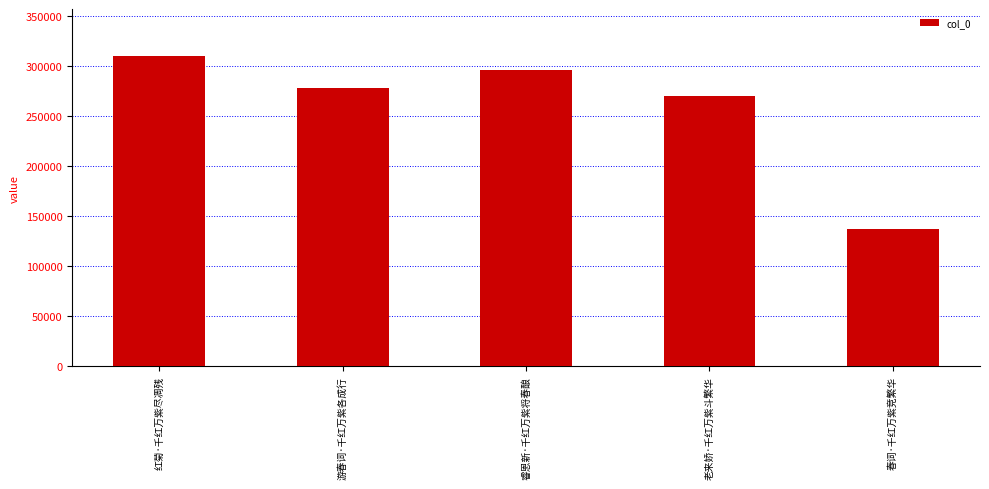

What position from the right is 游春词·千红万紫各成行?

4